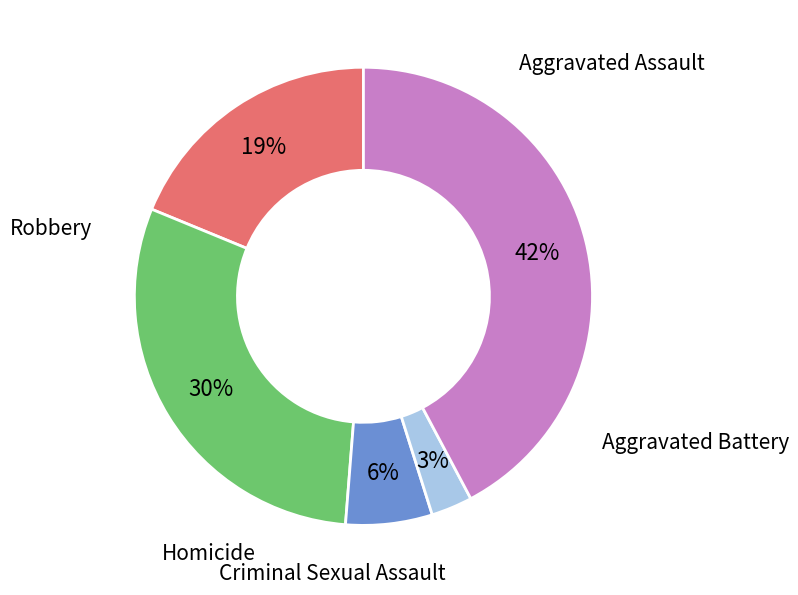

To the nearest percent, what is the average slice percentage?

20%